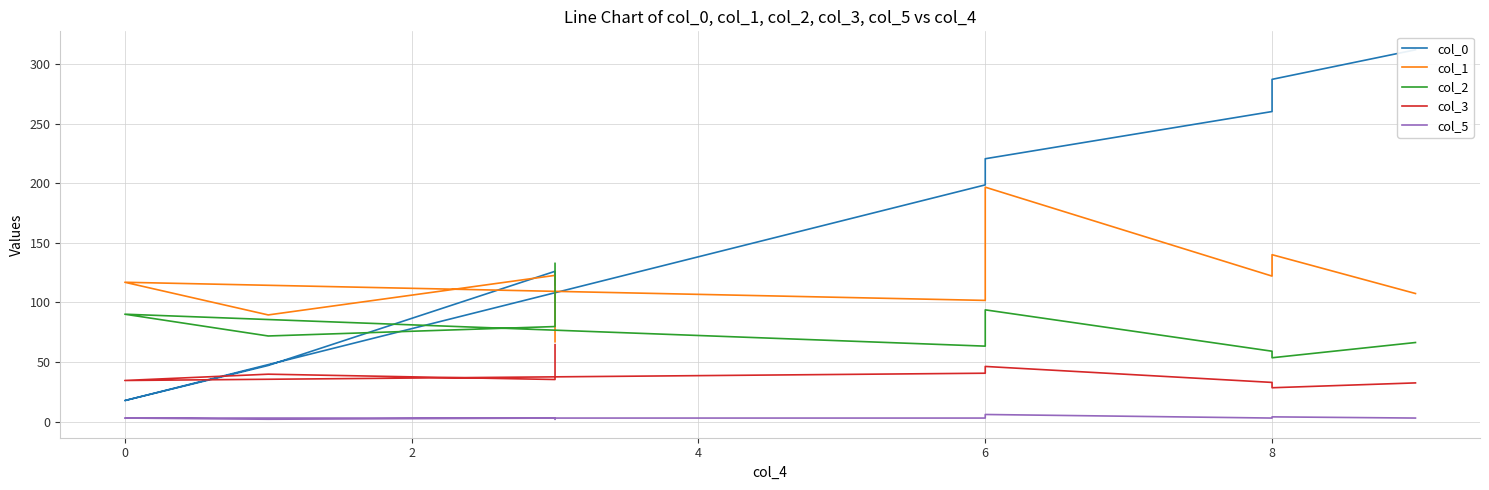

Reading left to right, what are all the values shown in this chart?

col_0: 114.8	126.1	47.1	17.7	198.7	220.6	260.2	287.2	312.0
col_1: 67.0	122.7	89.5	116.9	101.7	196.7	122.1	140.1	107.5
col_2: 132.8	79.8	71.9	90.1	63.3	93.8	59.1	53.6	66.4
col_3: 64.6	35.3	39.8	34.5	40.6	46.3	32.9	28.4	32.5
col_5: 2.0	3.0	2.0	3.0	3.0	6.0	3.0	4.0	3.0